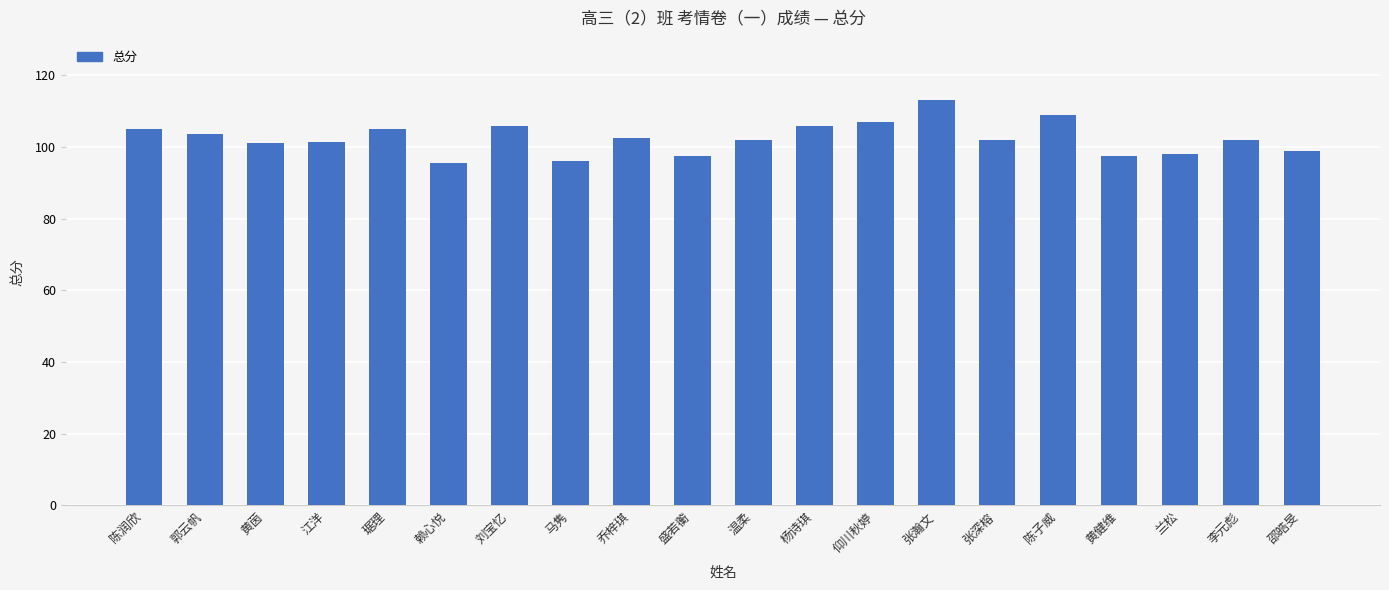

What is the change in value from 江洋 to 张深榕?

+0.5